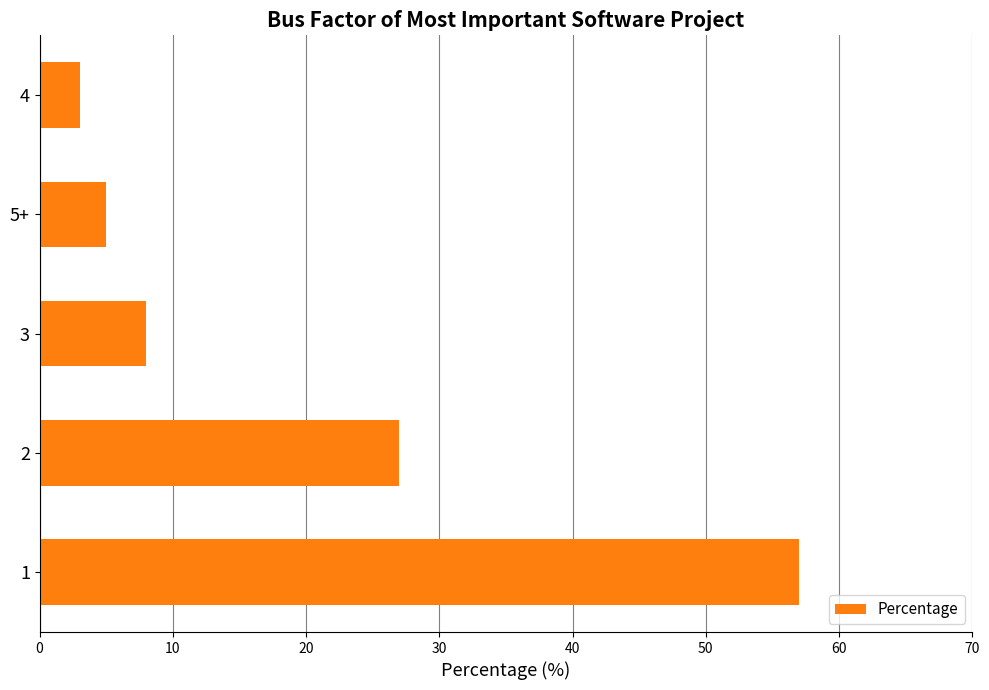

What is the difference between the maximum and second lowest values?

52